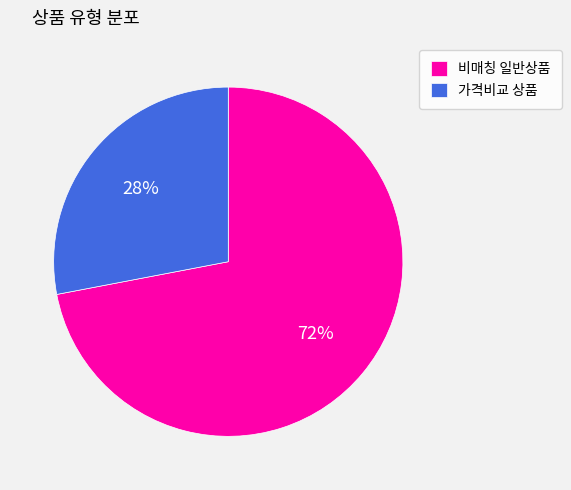

How many segments does this pie chart have?

2